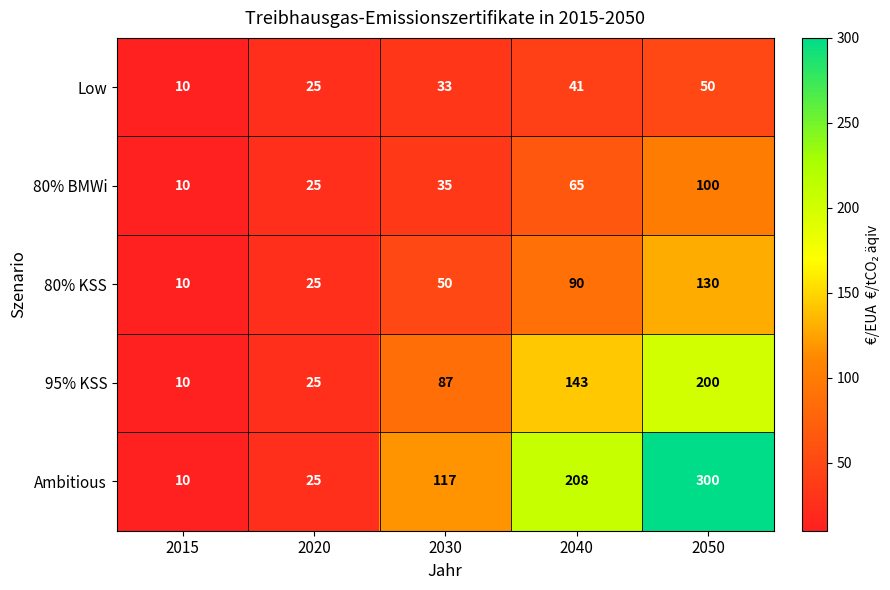

The Ambitious series shows 16 at 2015. True or false?

False